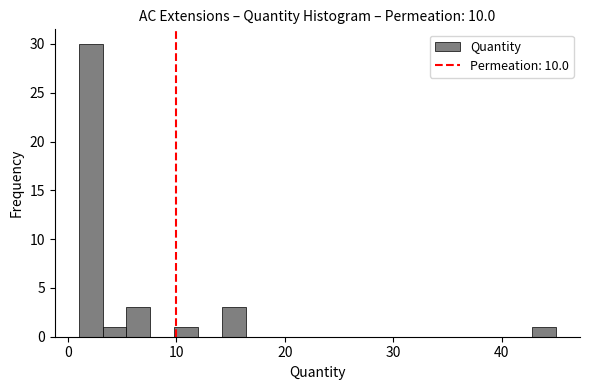

Around what value on the x-axis is the tallest bar? Give the approximate position of its centre, as read against the axis.

2